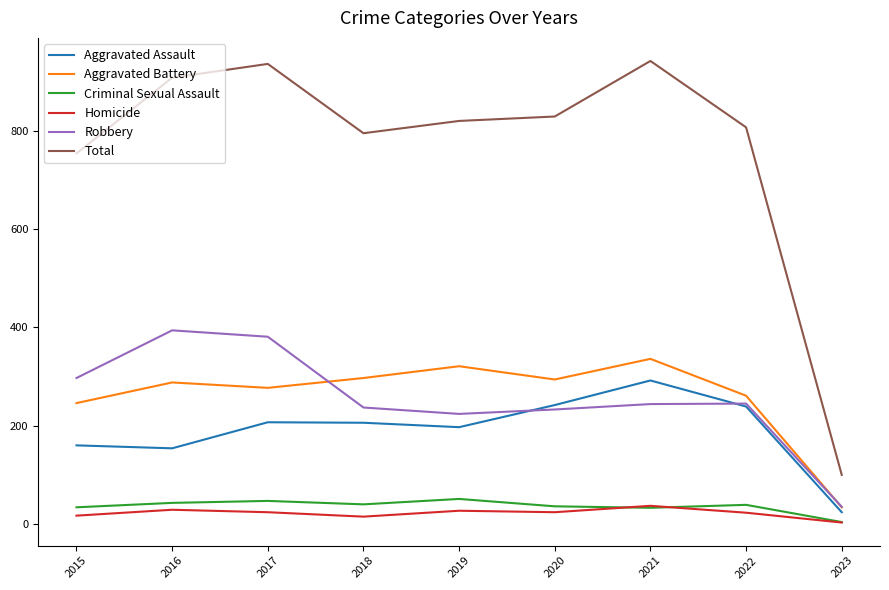

How many values in the Robbery series are below 244?

4